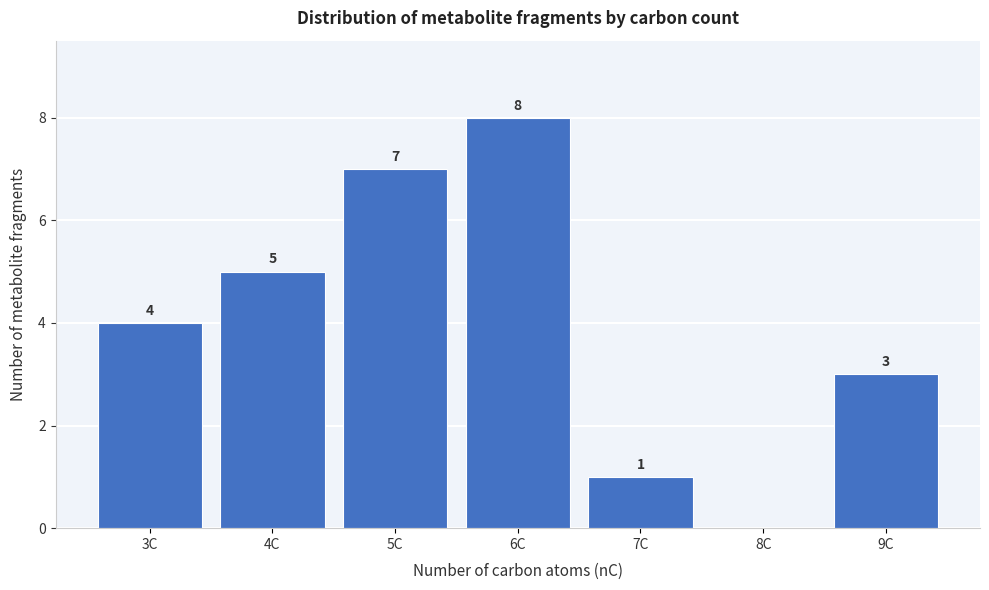

Reading left to right, transcribe all the data shown in this chart.

3C=4	4C=5	5C=7	6C=8	7C=1	8C=0	9C=3